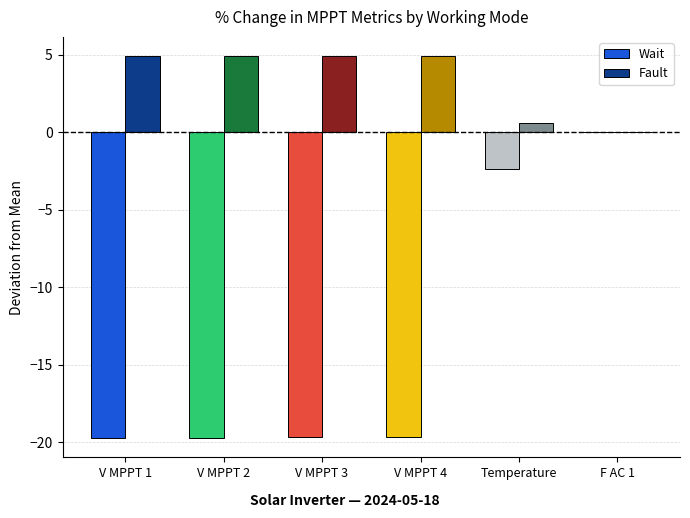

What is the sum of the Wait values at V MPPT 2 and V MPPT 3?

-39.4